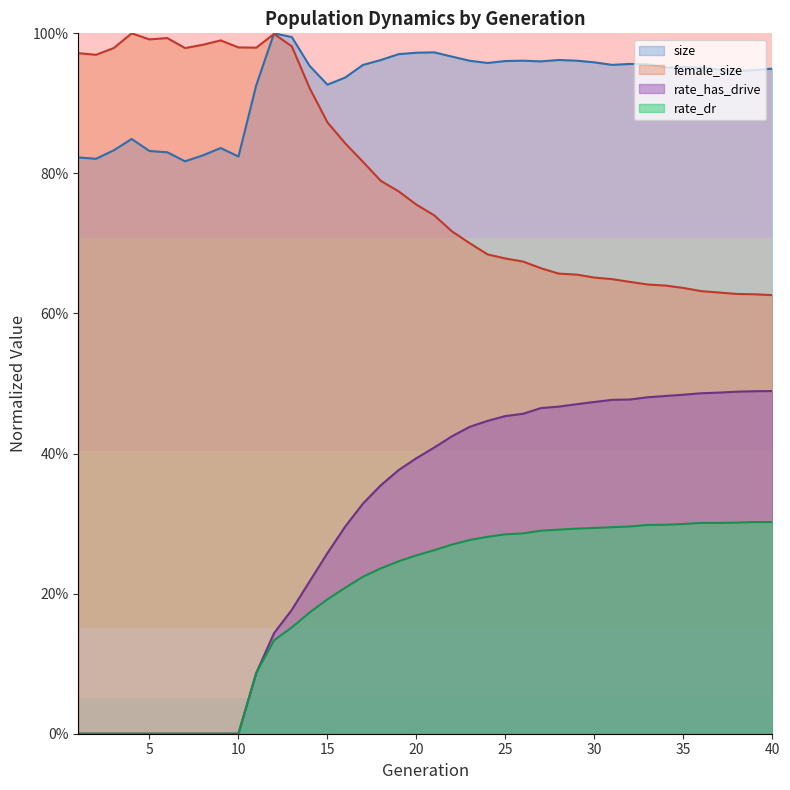

True or false: female_size and rate_dr intersect in this chart.

False